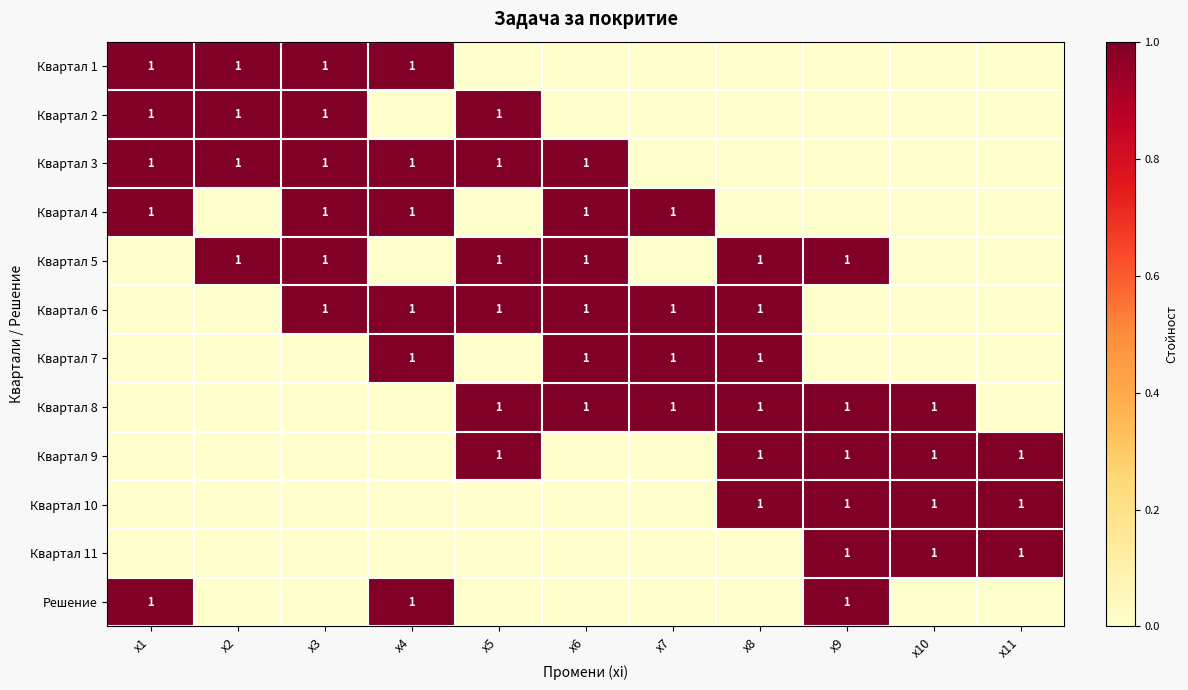

The value of Квартал 7 at x2 is 0. True or false?

True